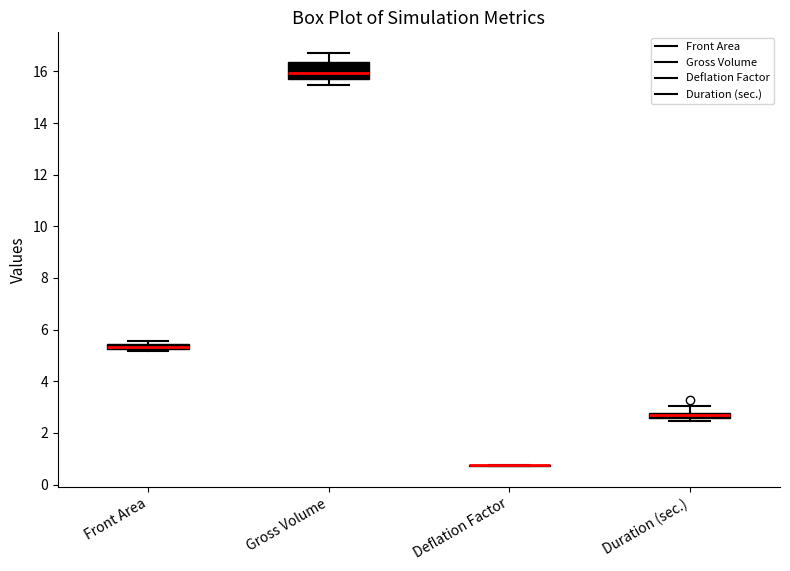

Comparing the boxes themselves (not the whiskers), which one is the tallest?

Gross Volume